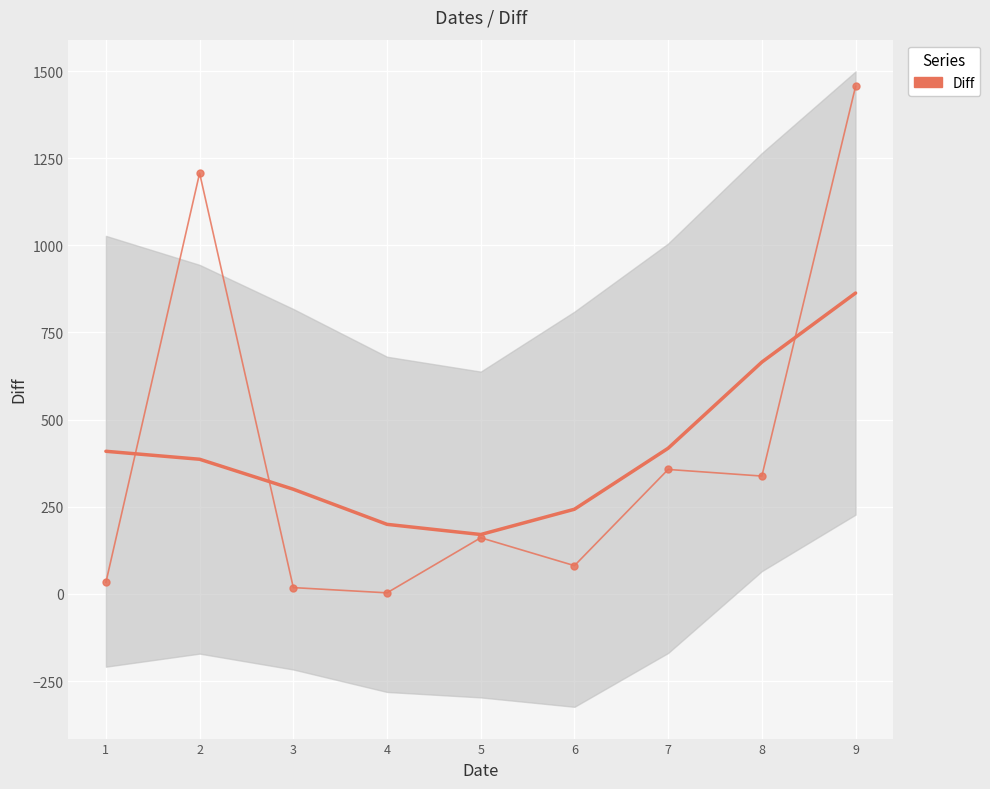

Is it true that the value at 8 is 338?

True